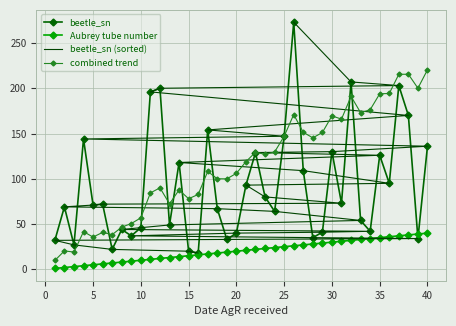

After their last crossing, which series has the higher values: beetle_sn (sorted) or beetle_sn?

beetle_sn (sorted)